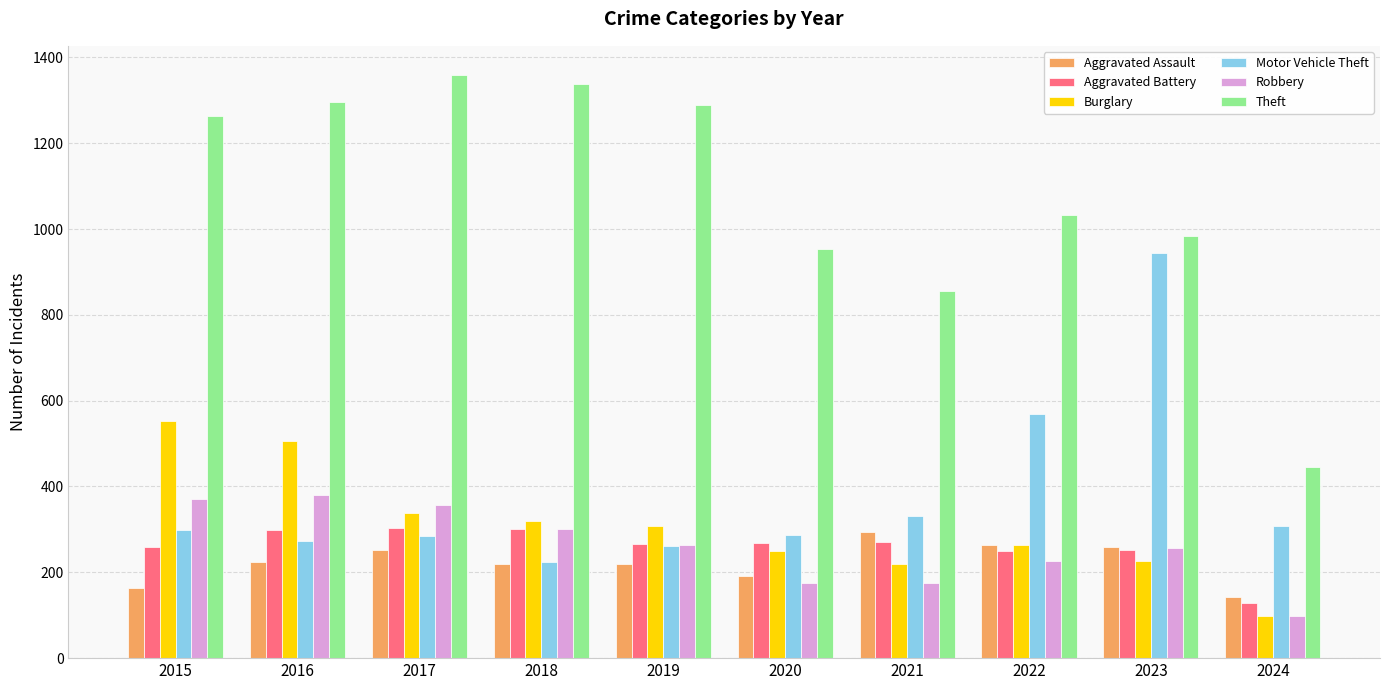

Is the value of Aggravated Assault at 2016 greater than the value of Aggravated Battery at 2023?

No